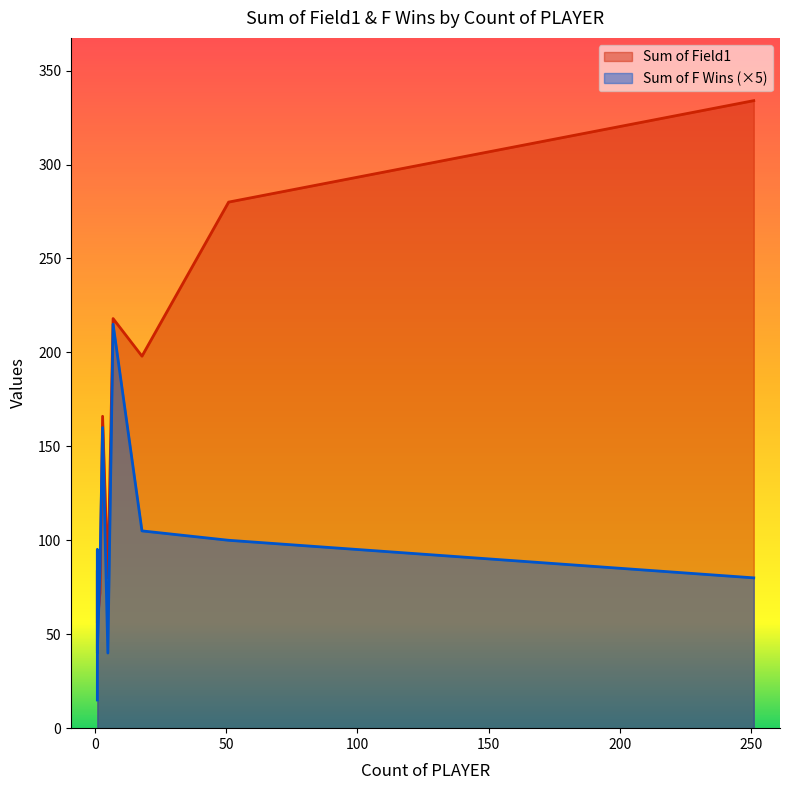

Is it true that Sum of Field1 equals 225 at 0?

False